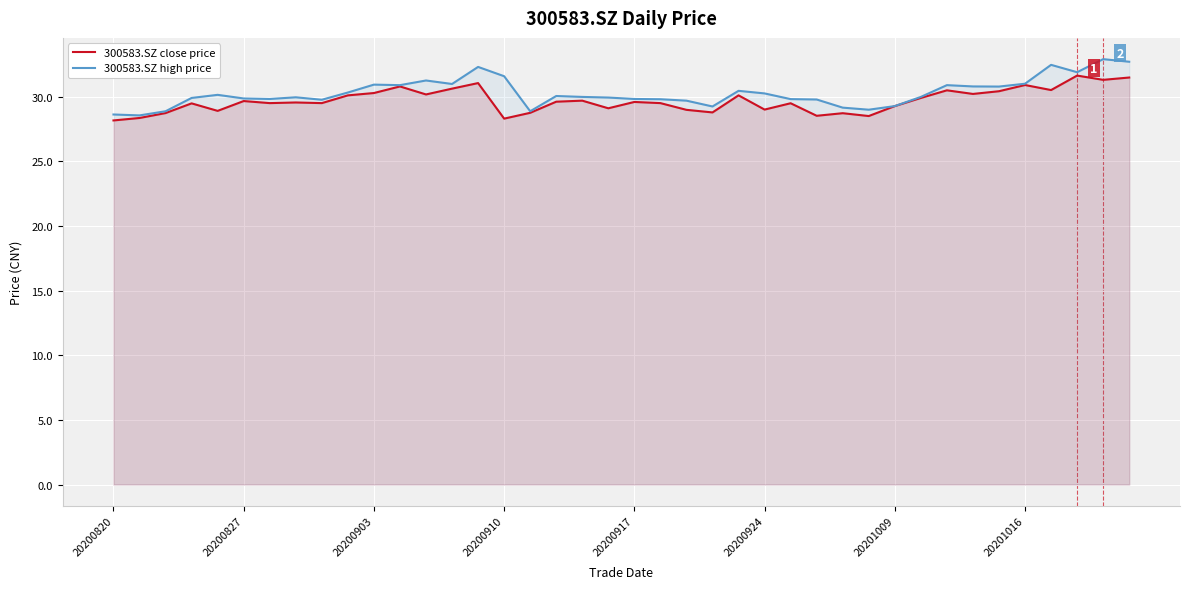

At 20200924, list the series in order from largest to smallest.

300583.SZ high price, 300583.SZ close price